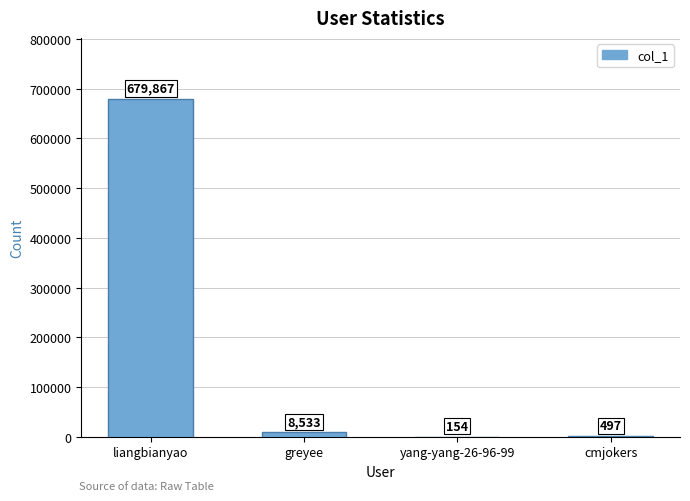

How many categories are shown in the chart?

4